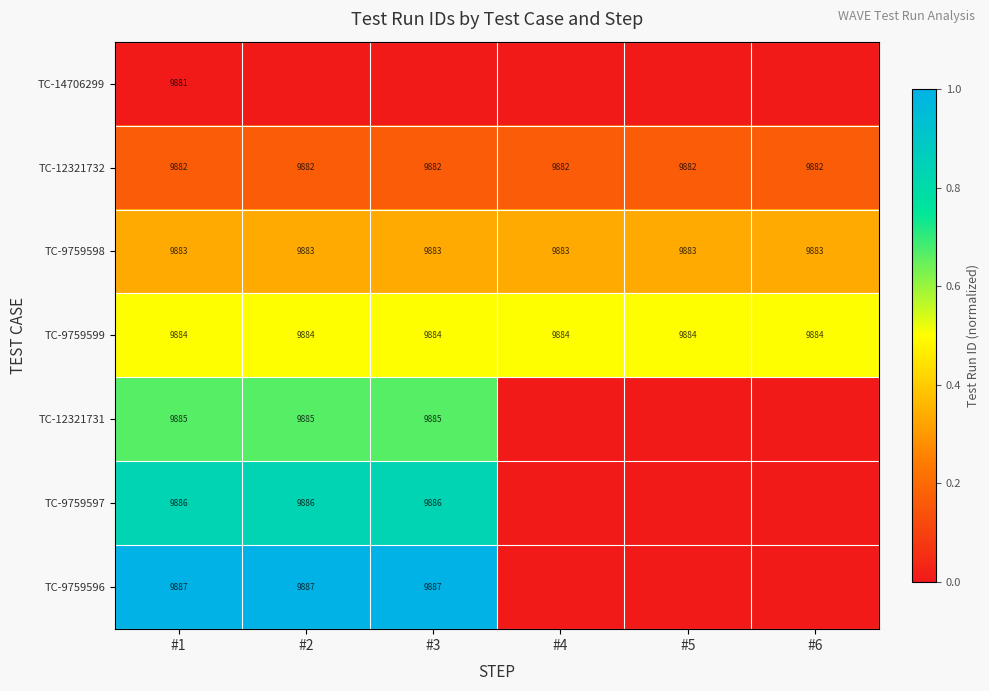

Is it true that TC-9759597 equals 9886 at #2?

True